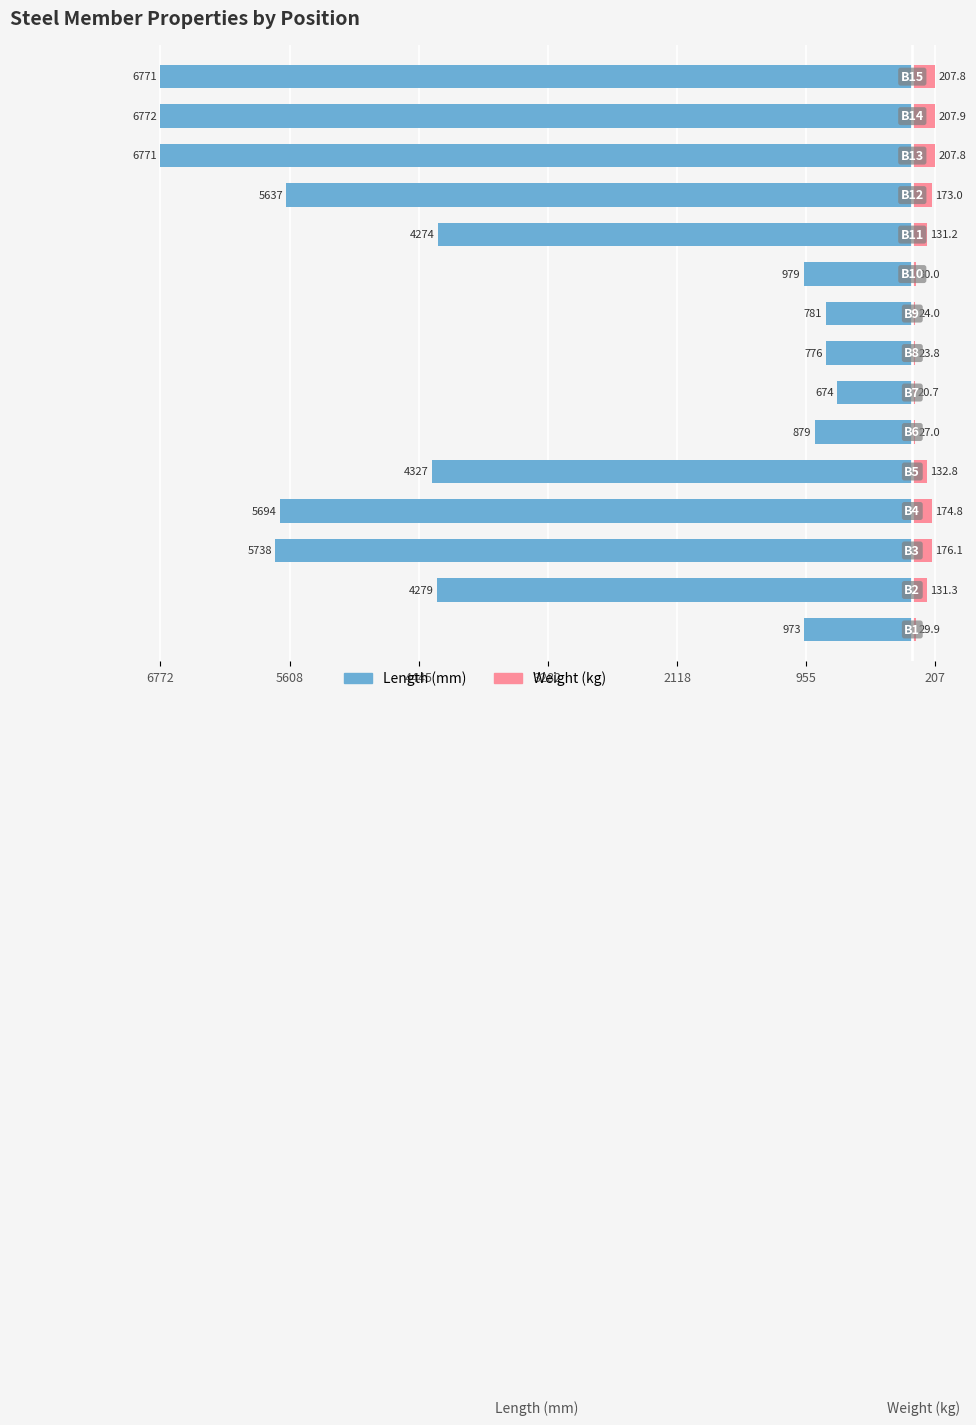

What is the spread (max minus min) of values at 2118?

4459.8